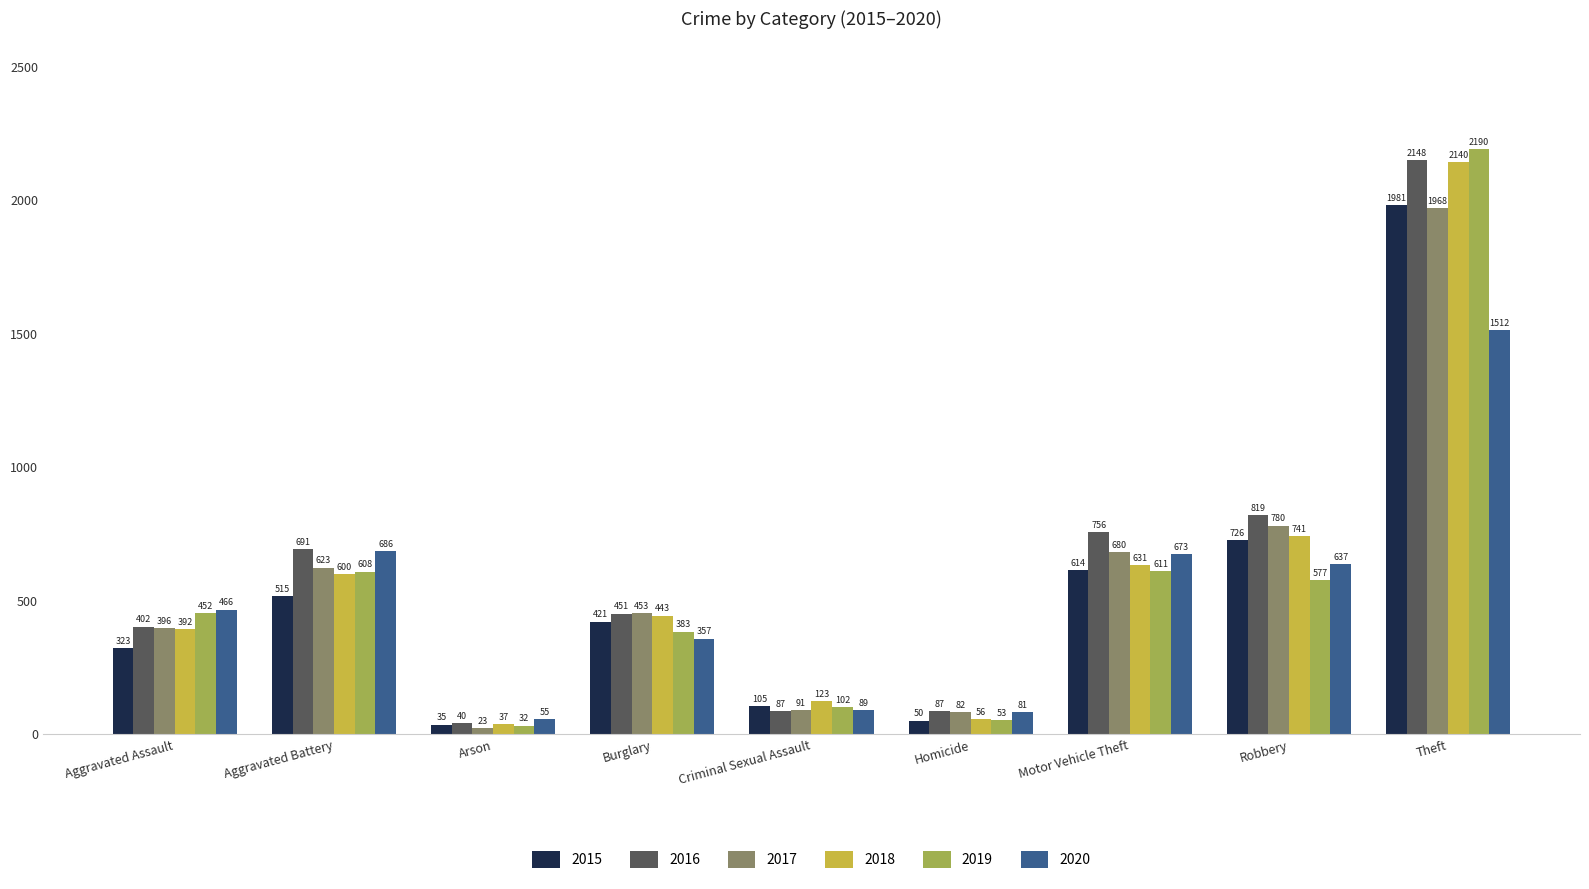

How many bars are there in total?

54